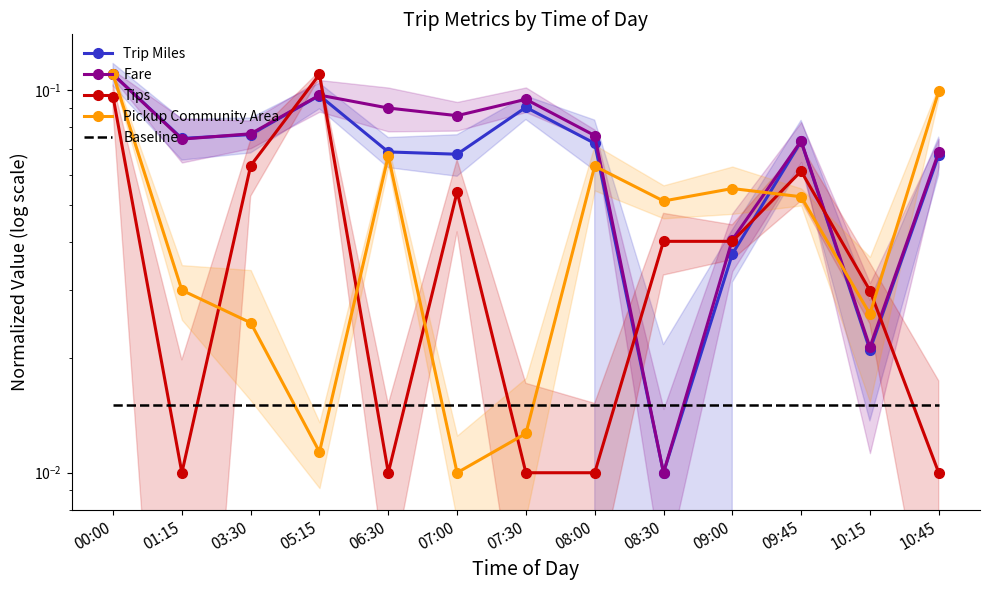

Reading right to left, extract all data points from this chart.

Trip Miles: 10:45=0.1	10:15=0.0	09:45=0.1	09:00=0.0	08:30=0.0	08:00=0.1	07:30=0.1	07:00=0.1	06:30=0.1	05:15=0.1	03:30=0.1	01:15=0.1	00:00=0.1
Fare: 10:45=0.1	10:15=0.0	09:45=0.1	09:00=0.0	08:30=0.0	08:00=0.1	07:30=0.1	07:00=0.1	06:30=0.1	05:15=0.1	03:30=0.1	01:15=0.1	00:00=0.1
Tips: 10:45=0.0	10:15=0.0	09:45=0.1	09:00=0.0	08:30=0.0	08:00=0.0	07:30=0.0	07:00=0.1	06:30=0.0	05:15=0.1	03:30=0.1	01:15=0.0	00:00=0.1
Pickup Community Area: 10:45=0.1	10:15=0.0	09:45=0.1	09:00=0.1	08:30=0.1	08:00=0.1	07:30=0.0	07:00=0.0	06:30=0.1	05:15=0.0	03:30=0.0	01:15=0.0	00:00=0.1
Baseline: 10:45=0.0	10:15=0.0	09:45=0.0	09:00=0.0	08:30=0.0	08:00=0.0	07:30=0.0	07:00=0.0	06:30=0.0	05:15=0.0	03:30=0.0	01:15=0.0	00:00=0.0